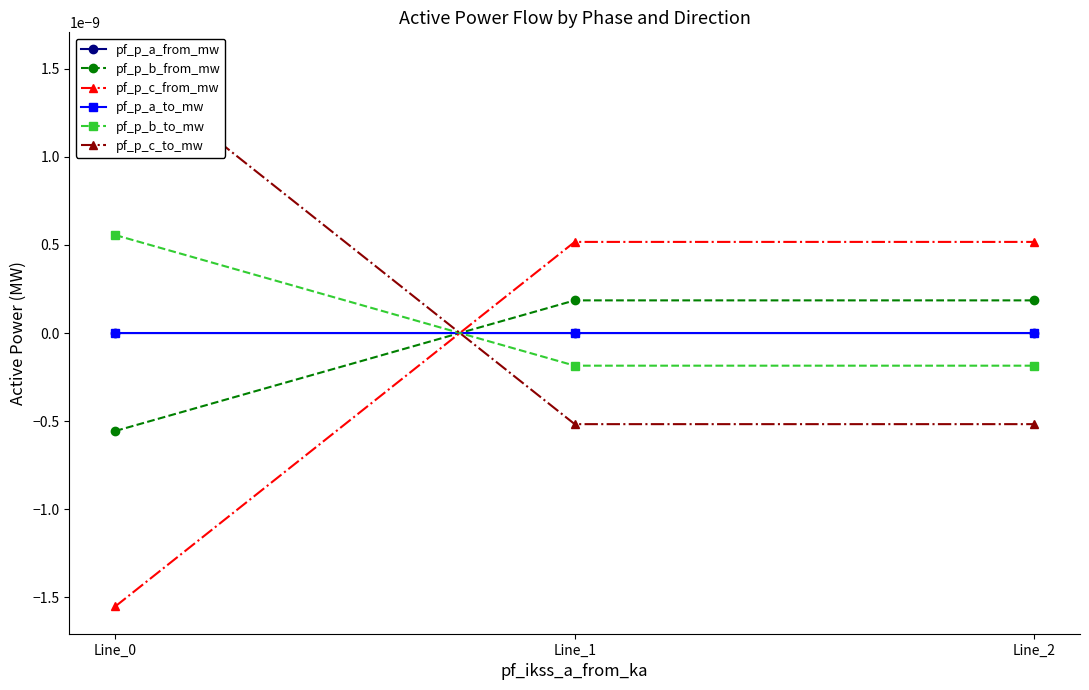

At which category is the sum across all series the highest?

Line_2